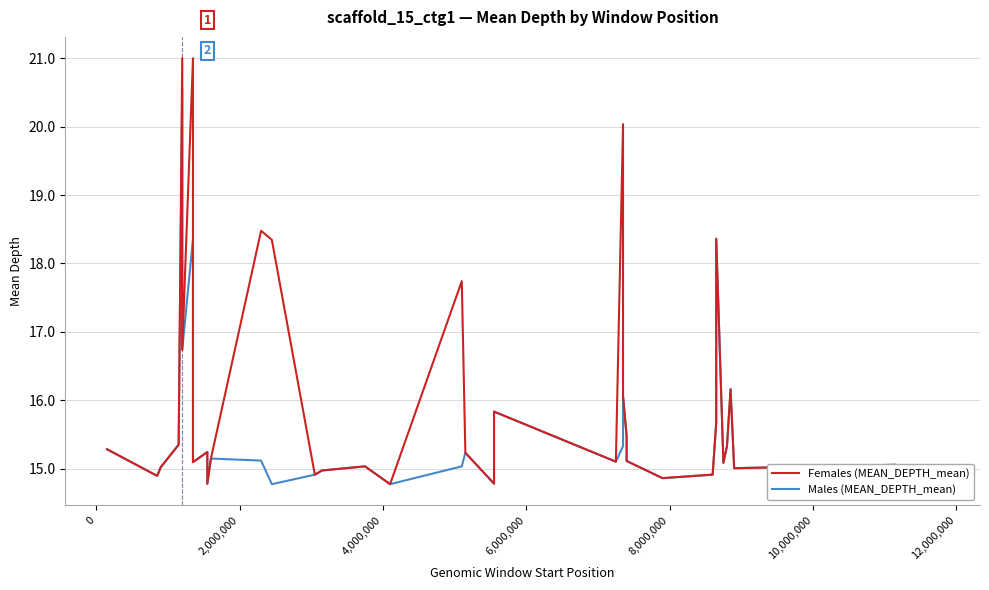

Reading left to right, extract all data points from this chart.

Females (MEAN_DEPTH_mean): 15.3	14.9	15.0	15.4	21.0	16.7	21.0	15.1	15.2	14.8	15.1	18.5	18.3	14.9	15.0	15.0	14.8	17.7	15.2	14.8	15.8	15.1	20.0	16.1	15.5	15.1	14.9	14.9	15.7	18.4	15.1	15.3	16.2	15.0	15.1	14.8	15.0
Males (MEAN_DEPTH_mean): 15.3	14.9	15.0	15.4	20.6	16.7	18.4	15.1	15.2	14.8	15.1	15.1	14.8	14.9	15.0	15.0	14.8	15.0	15.2	14.8	15.8	15.1	15.3	16.1	15.5	15.1	14.9	14.9	15.7	18.4	15.1	15.3	16.2	15.0	15.1	14.8	15.0